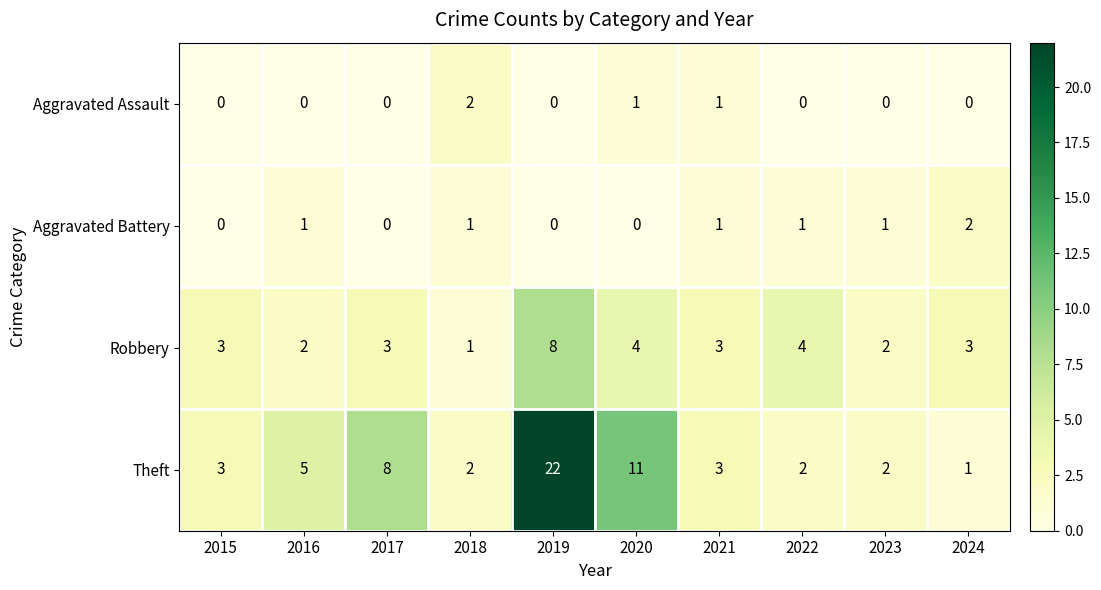

The value of Aggravated Assault at 2015 is 0. True or false?

True